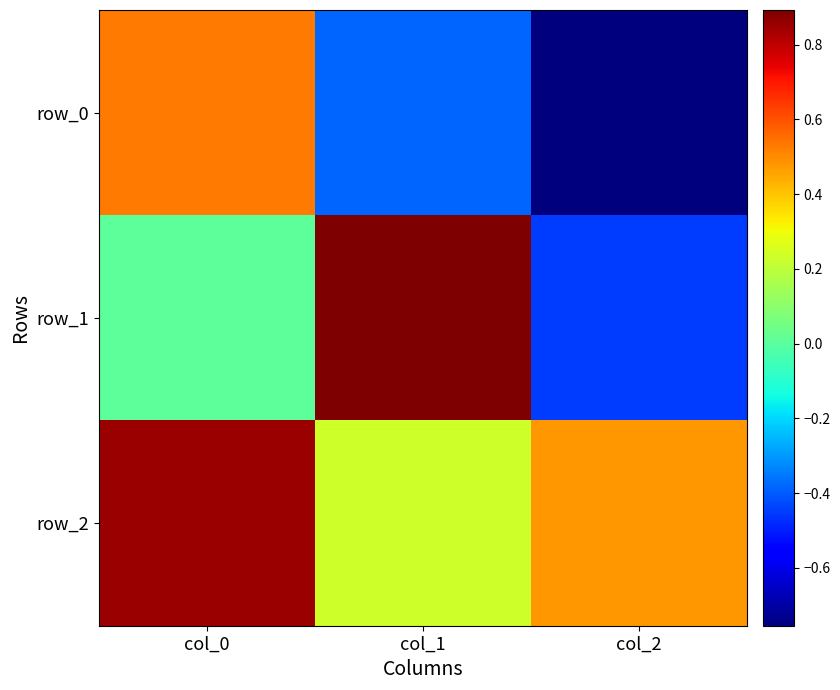

At which label does row_0 reach its minimum?

col_2